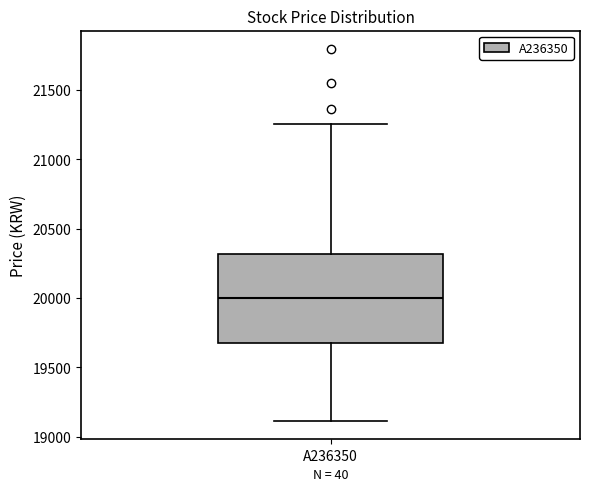

Where does the median line of the box for A236350 sit on the y-axis? The values are not printed on the chart, so give them approximately, as read against the axis.

20000